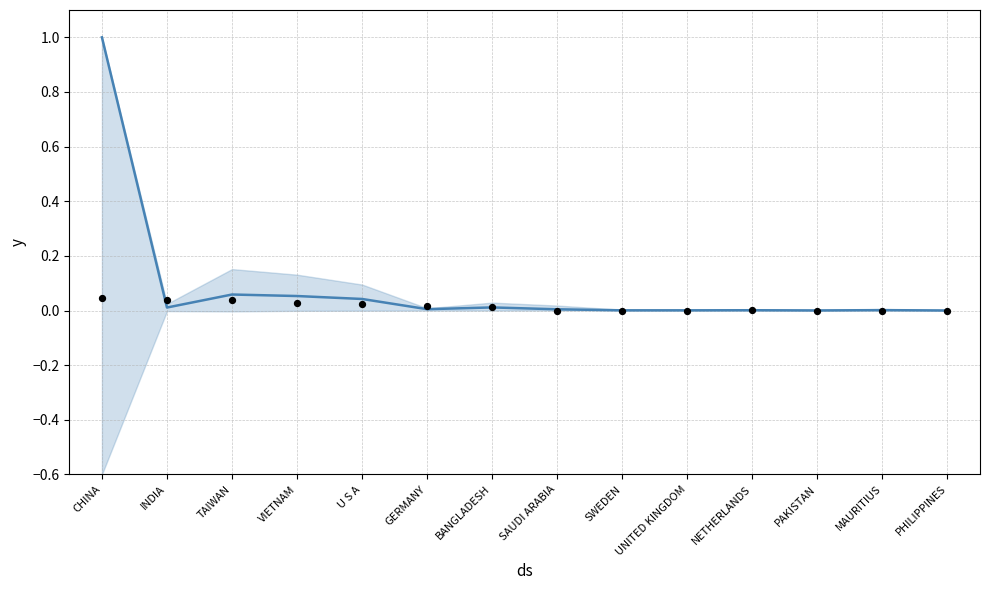

Between U S A and PAKISTAN, which is larger?

U S A